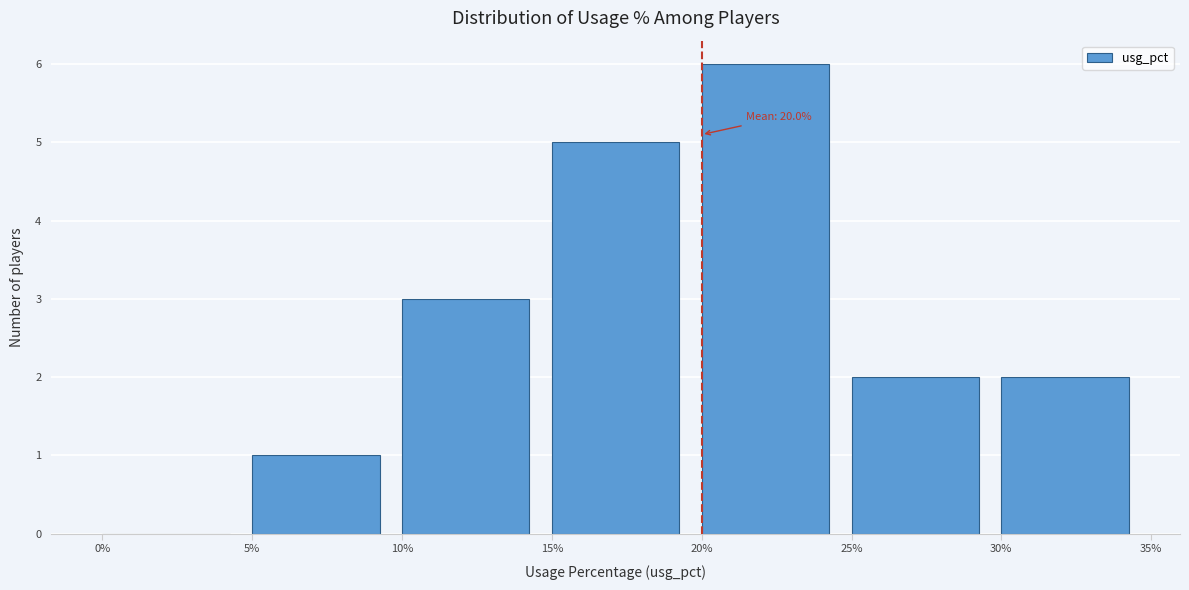

Over which range of the x-axis is the bar tallest?

20% to 25%